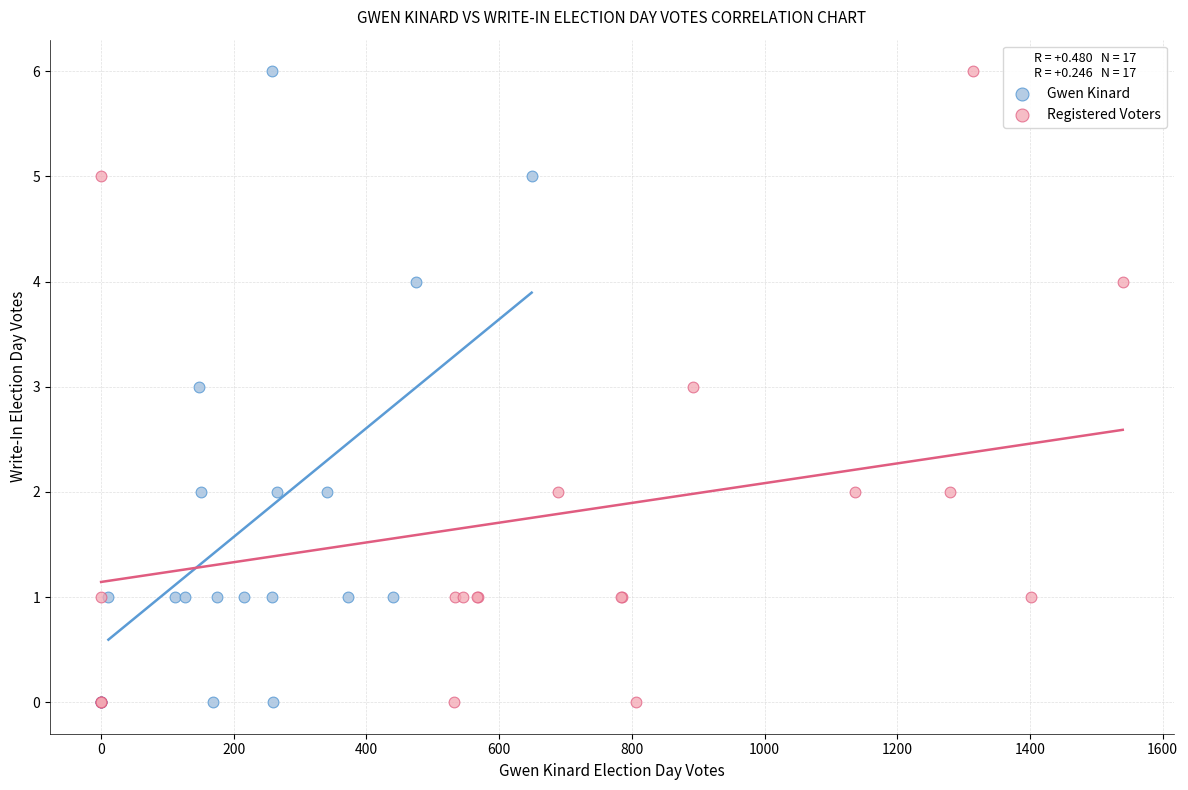

What are all the series names shown in the legend?

Gwen Kinard, Registered Voters